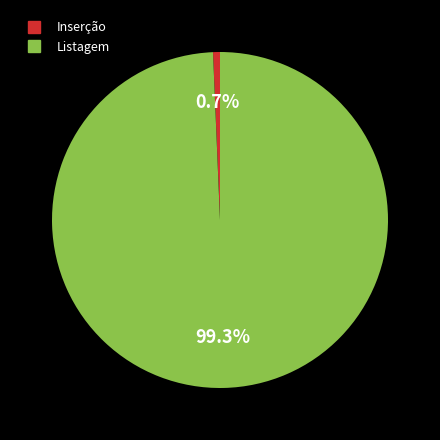

Does any single category account for the majority?

Yes